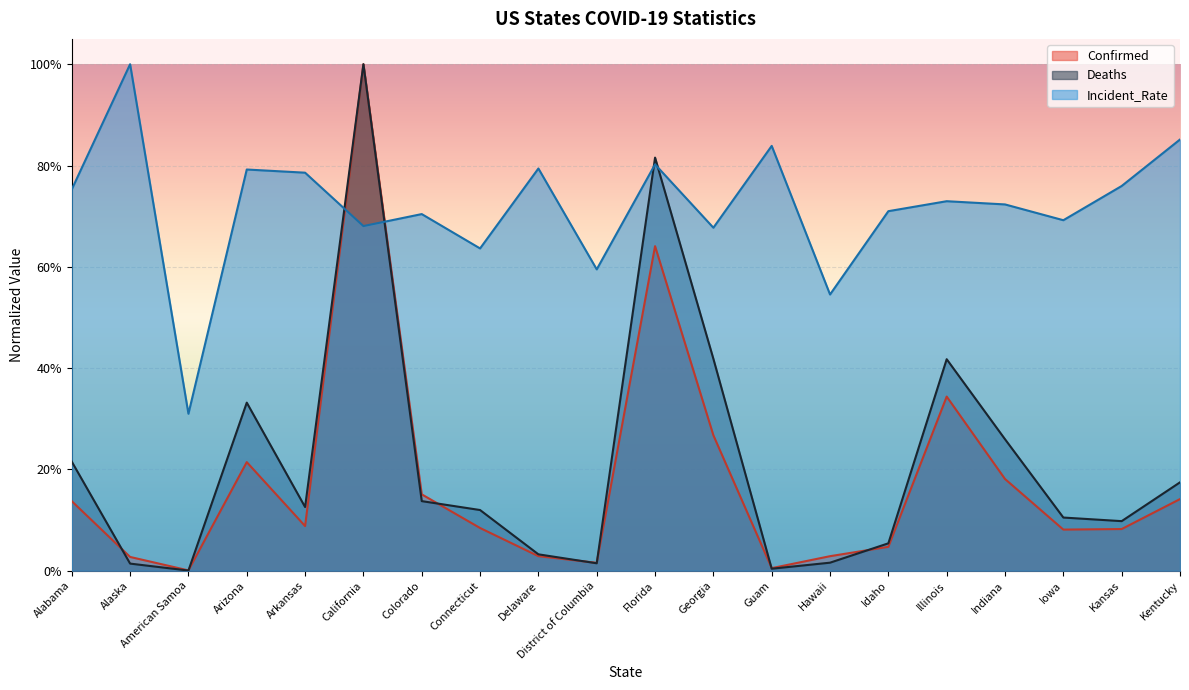

Reading left to right, list all the values displayed in this chart.

Confirmed: 0.1	0.0	0.0	0.2	0.1	1.0	0.2	0.1	0.0	0.0	0.6	0.3	0.0	0.0	0.0	0.3	0.2	0.1	0.1	0.1
Deaths: 0.2	0.0	0.0	0.3	0.1	1.0	0.1	0.1	0.0	0.0	0.8	0.4	0.0	0.0	0.1	0.4	0.3	0.1	0.1	0.2
Incident_Rate: 0.8	1.0	0.3	0.8	0.8	0.7	0.7	0.6	0.8	0.6	0.8	0.7	0.8	0.5	0.7	0.7	0.7	0.7	0.8	0.9